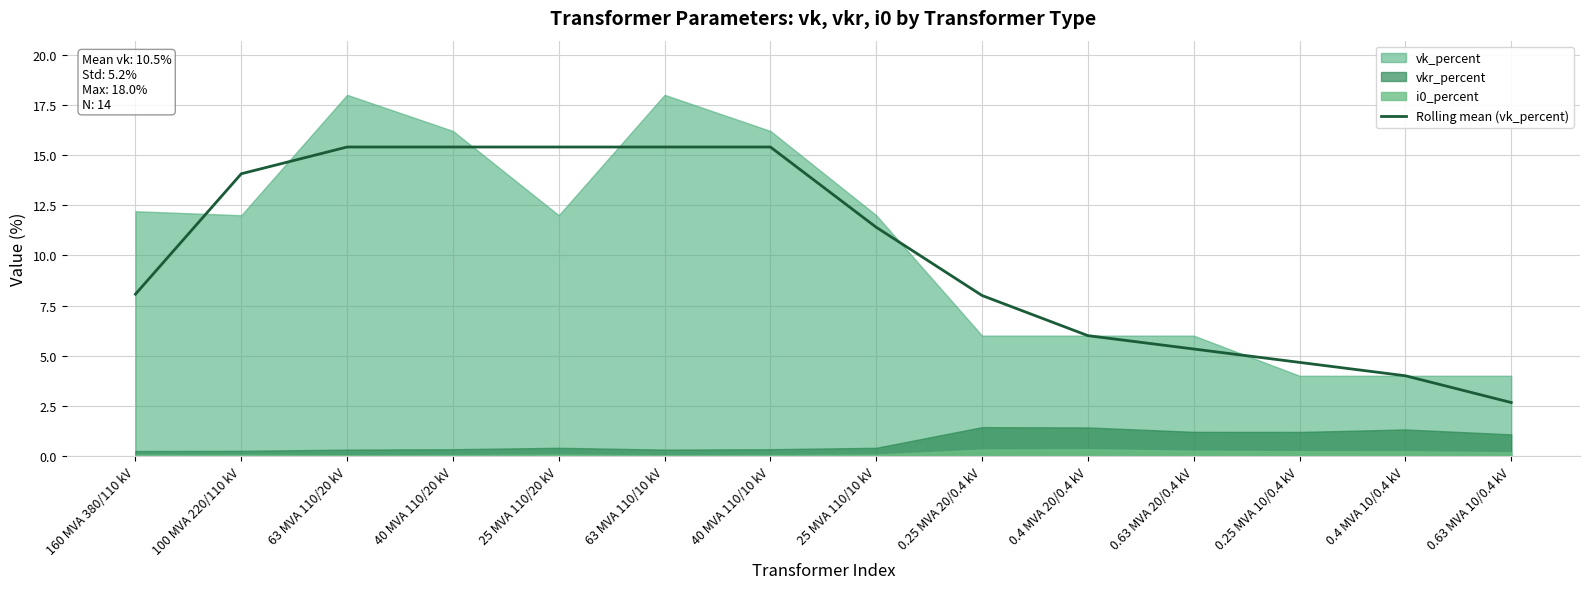

What is the lowest value of the Rolling mean (vk_percent) series?

2.7